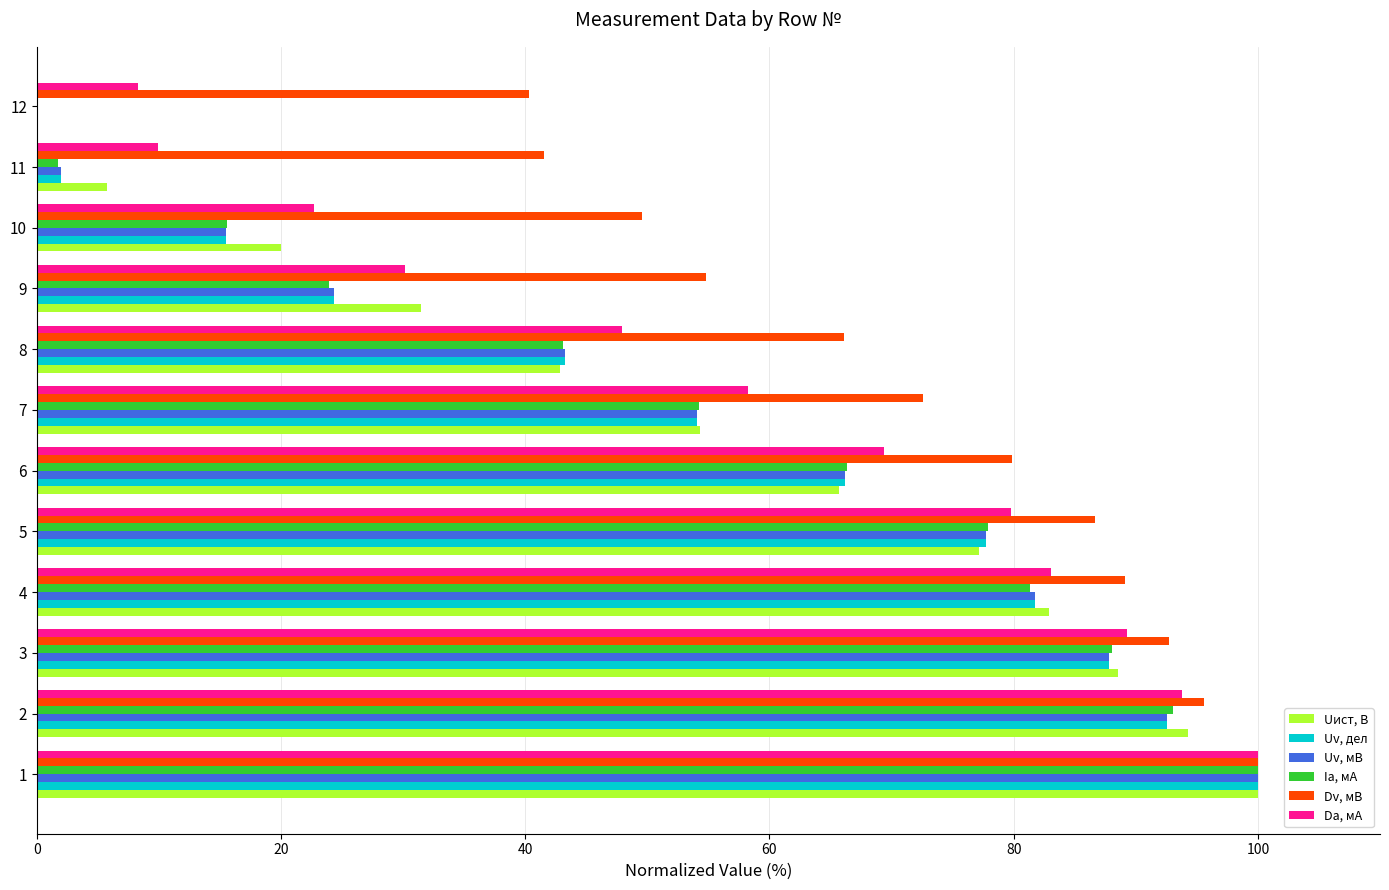

Which series changed the most between 8 and 9?

Ia, мА